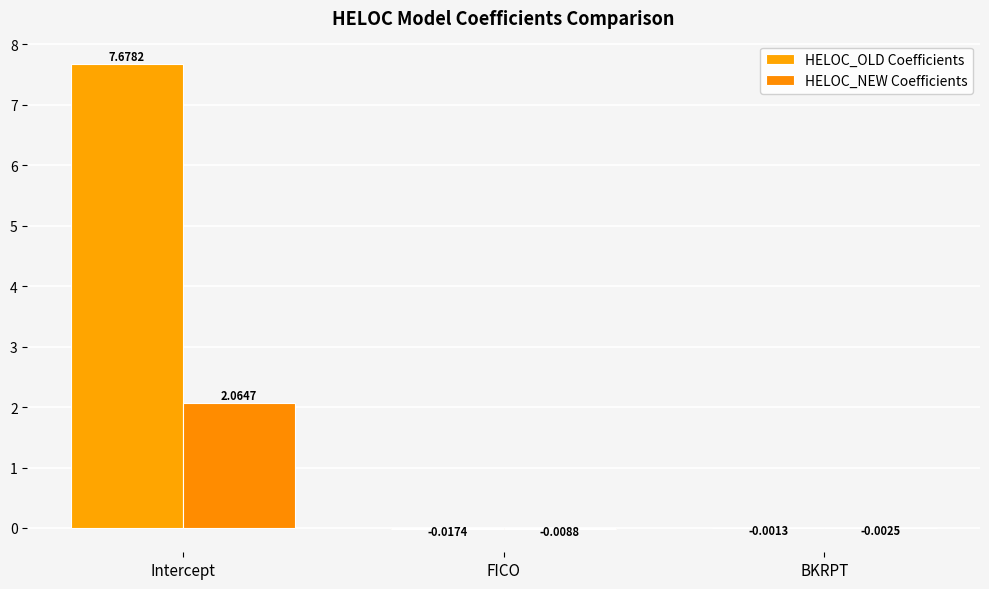

Is it true that HELOC_OLD Coefficients equals 10.9 at Intercept?

False